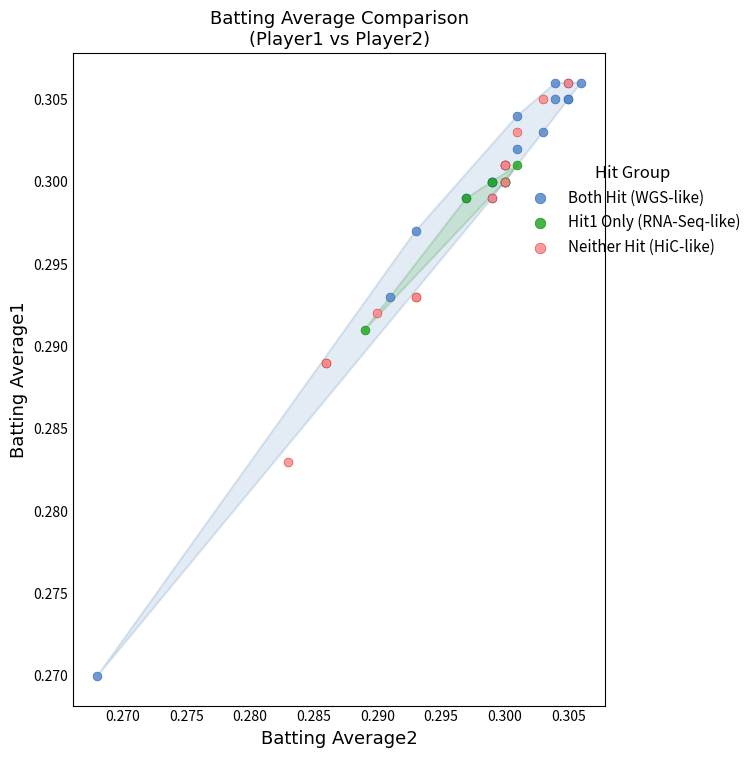

Which series reaches the minimum Y coordinate?

Both Hit (WGS-like)